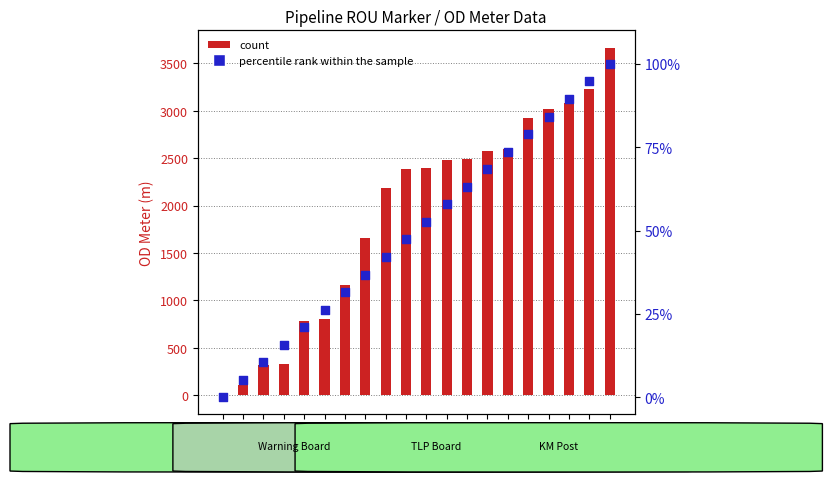

Is the value of percentile rank within the sample at ROU_192 greater than the value of count at ROU_186?

No